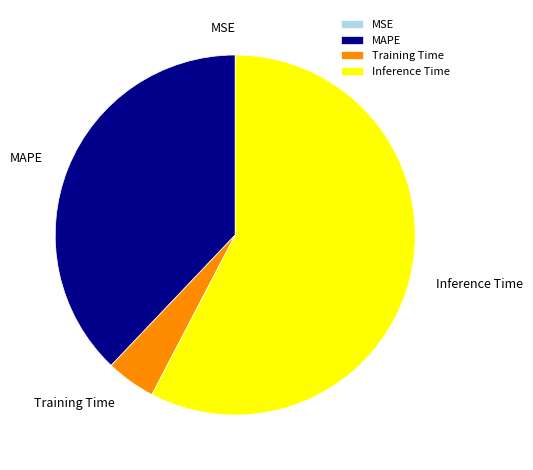

True or false: MAPE accounts for 52% of the total.

False